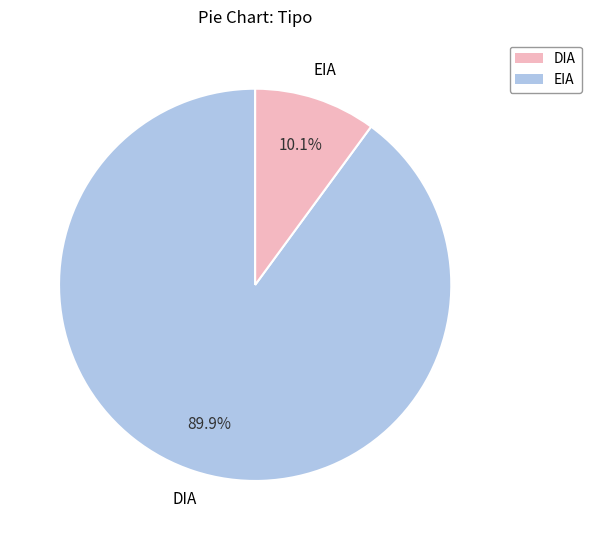

How many slices are in this pie chart?

2